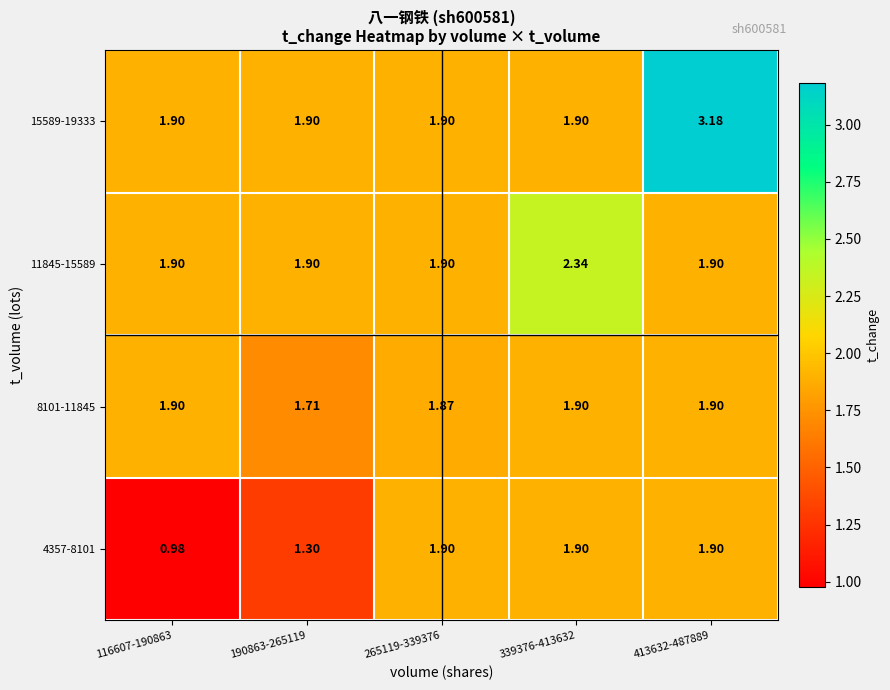

At which category is the sum across all series the highest?

413632-487889